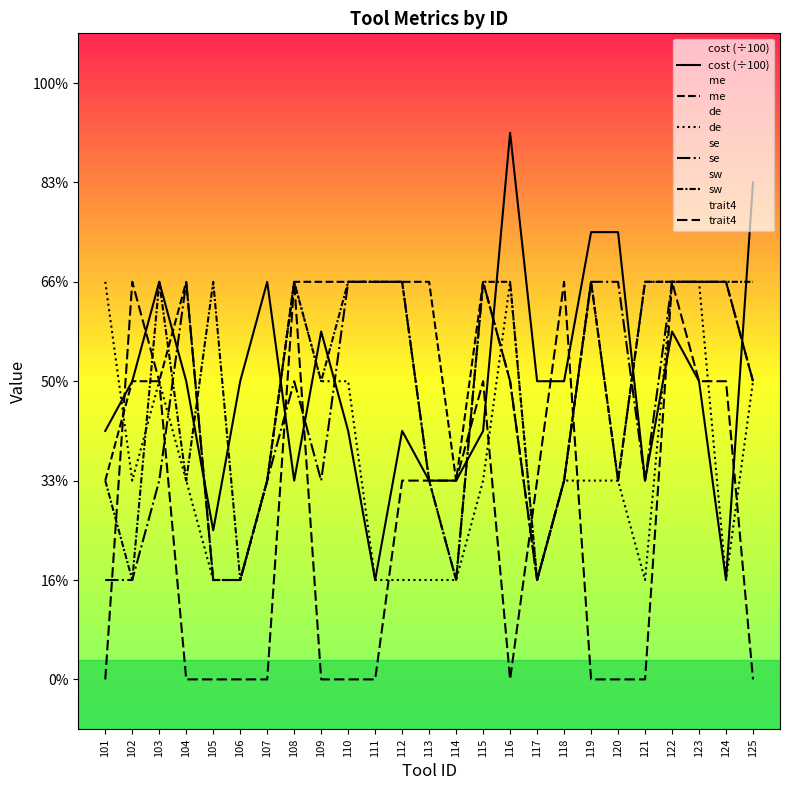

Rank the categories by se value from highest to lowest.

104, 110, 111, 112, 115, 119, 120, 122, 123, 124, 108, 116, 125, 103, 107, 109, 113, 118, 121, 101, 102, 105, 106, 114, 117